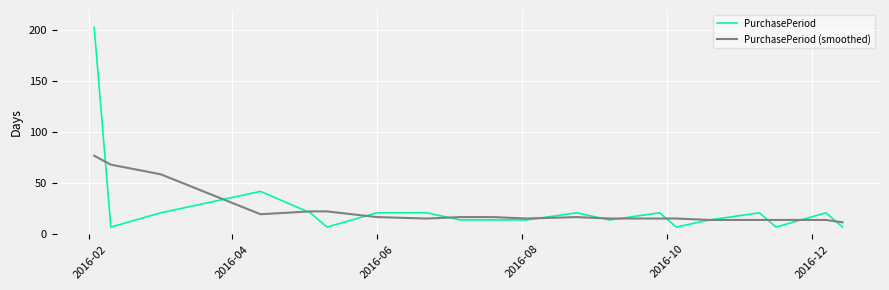

List the series in order of their peak value, lowest first.

PurchasePeriod (smoothed), PurchasePeriod